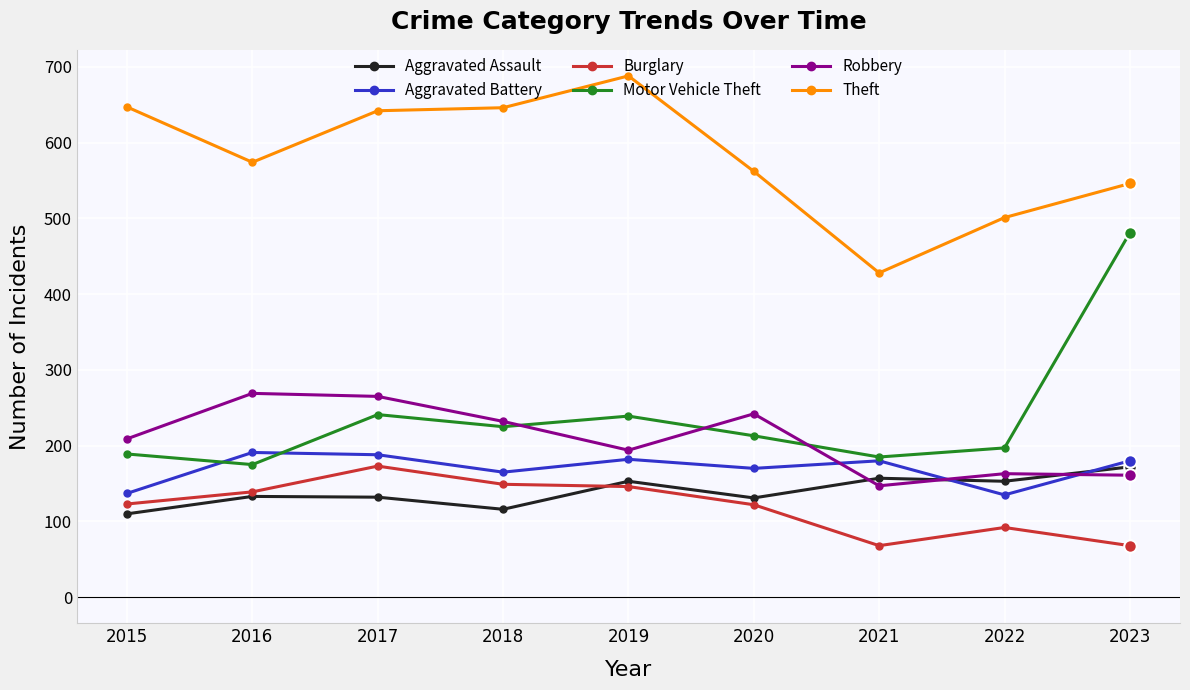

Rank the series at 2020 from highest to lowest value.

Theft, Robbery, Motor Vehicle Theft, Aggravated Battery, Aggravated Assault, Burglary